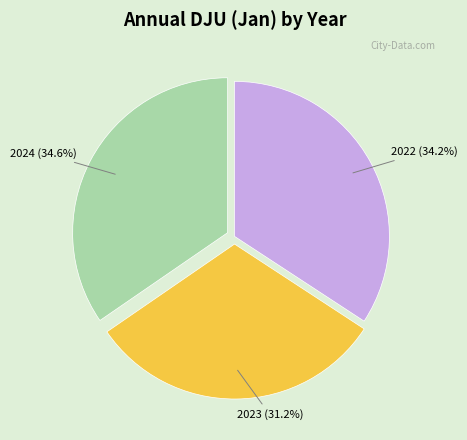

Which category has the smallest portion of the pie?

2023